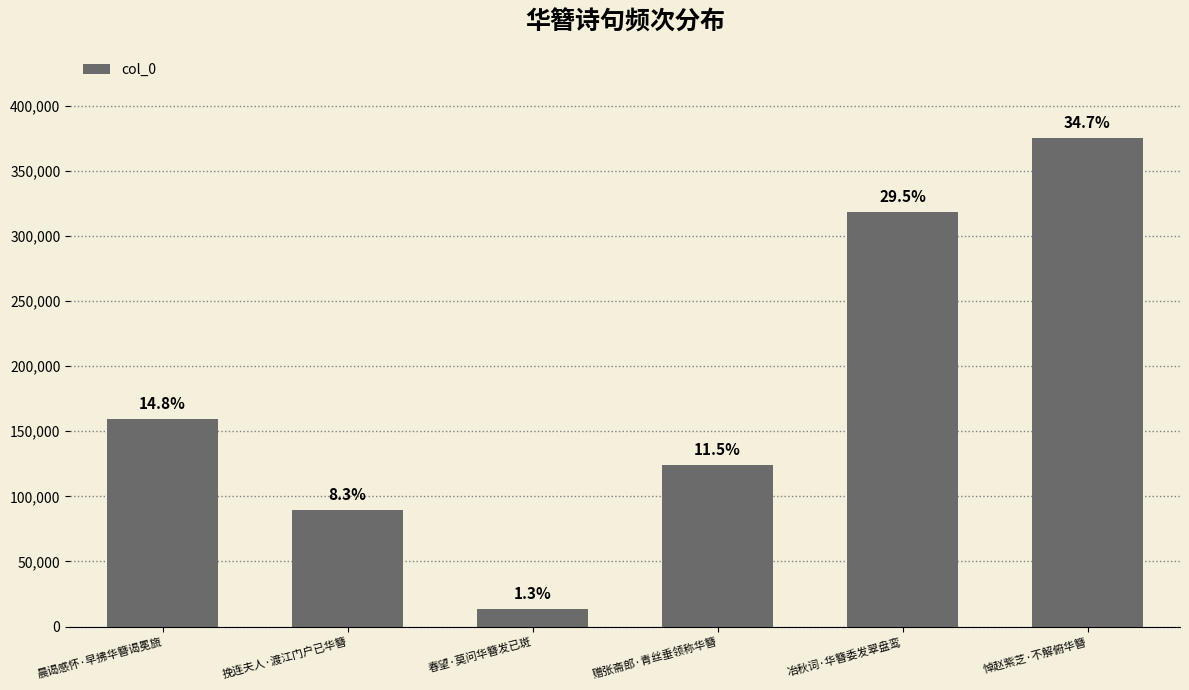

List the labels in order of value, smallest first.

春望·莫问华簪发已斑, 挽连夫人·渡江门户已华簪, 赠张斋郎·青丝垂领称华簪, 晨谒感怀·早拂华簪谒冕旒, 冶秋词·华簪委发翠盘鸾, 悼赵紫芝·不解俯华簪